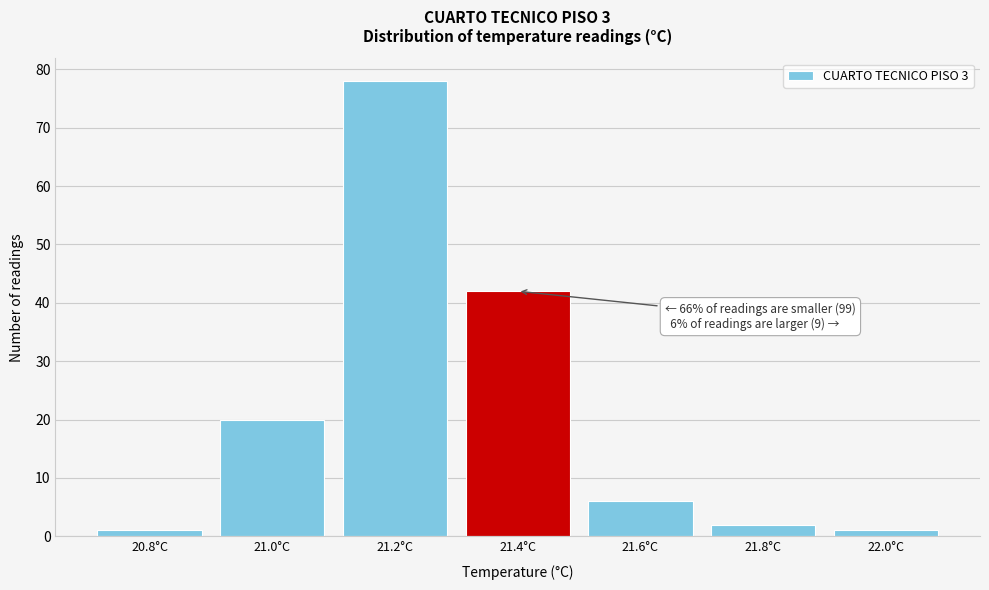

Reading right to left, list all the values displayed in this chart.

22.0°C=1	21.8°C=2	21.6°C=6	21.4°C=42	21.2°C=78	21.0°C=20	20.8°C=1